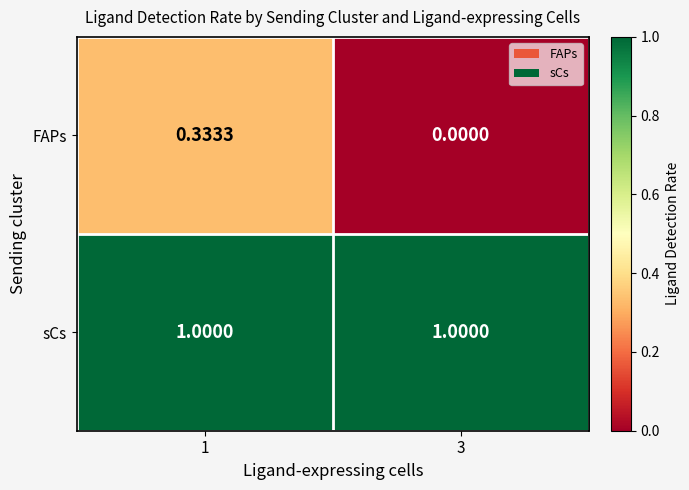

Is the value of FAPs at 3 greater than the value of sCs at 1?

No